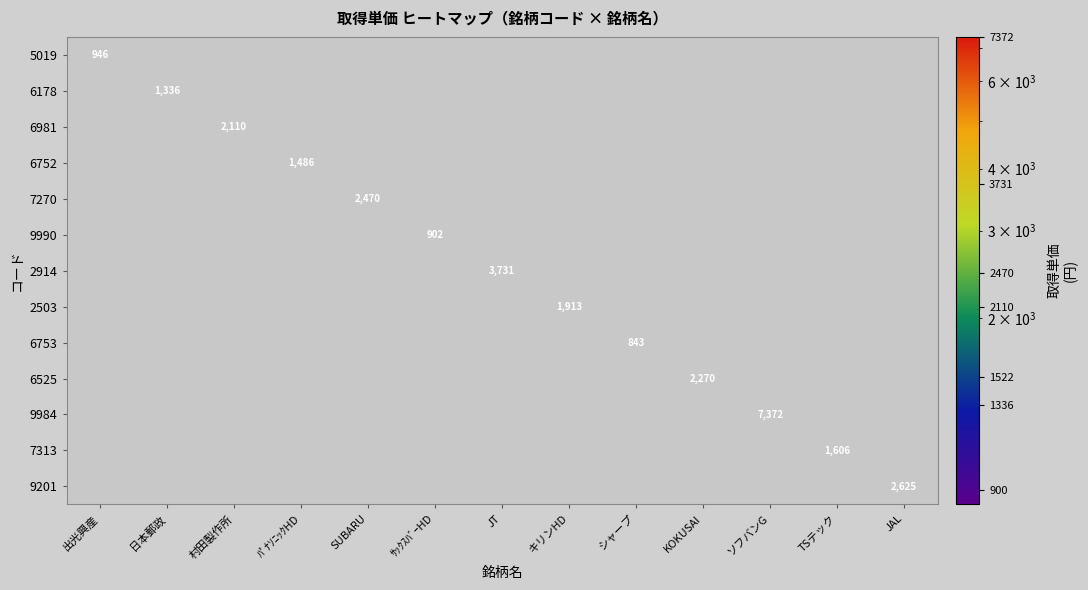

Rank the categories by 5019 value from highest to lowest.

出光興産, 日本郵政, 村田製作所, ﾊﾟﾅｿﾆｯｸHD, SUBARU, ｻｯｸｽﾊﾞｰHD, JT, キリンHD, シャープ, KOKUSAI, ソフバンG, TSテック, JAL